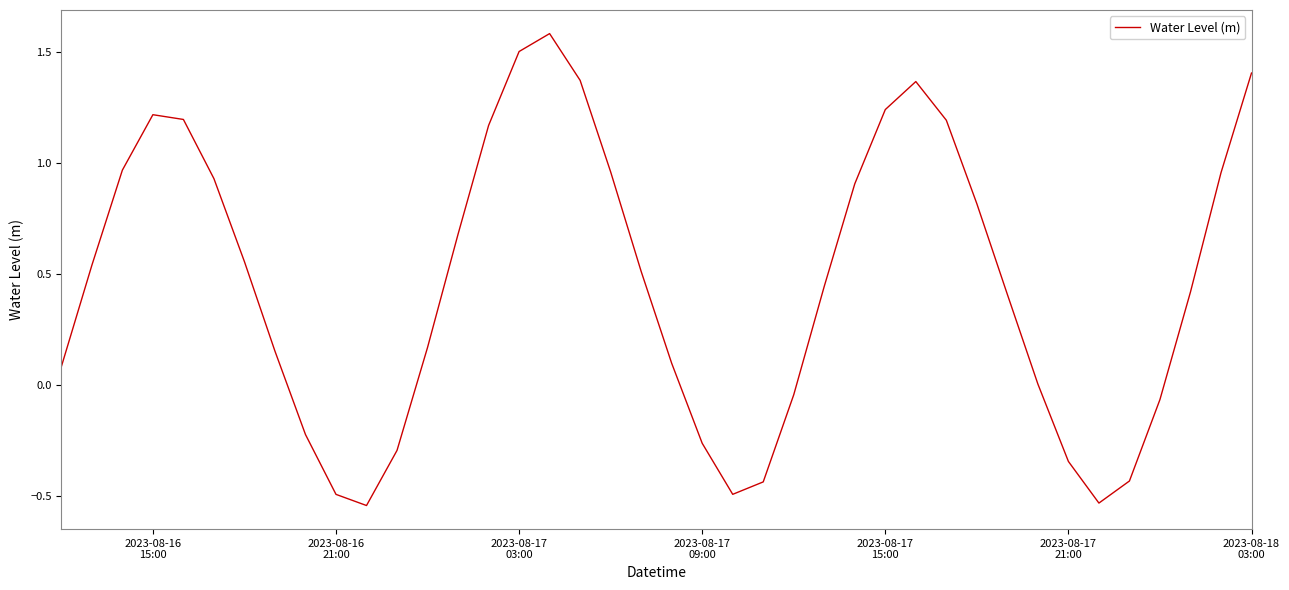

What is the difference between the maximum and minimum values?

2.1